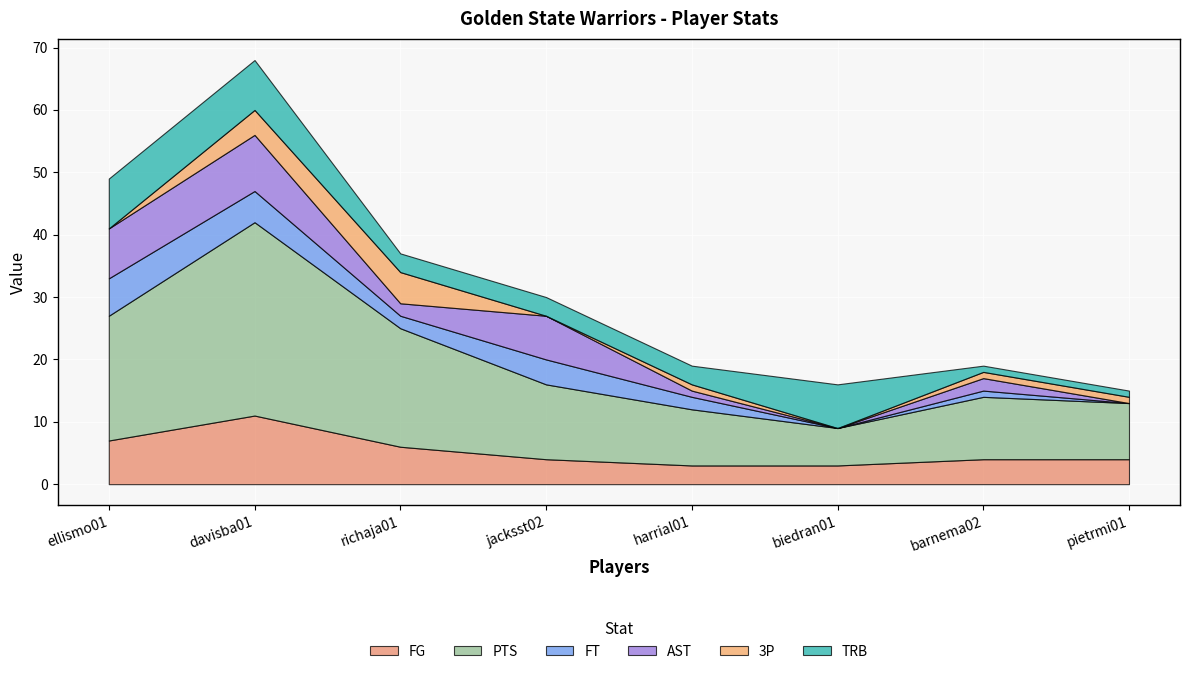

At which category does the chart reach its peak across all series?

davisba01